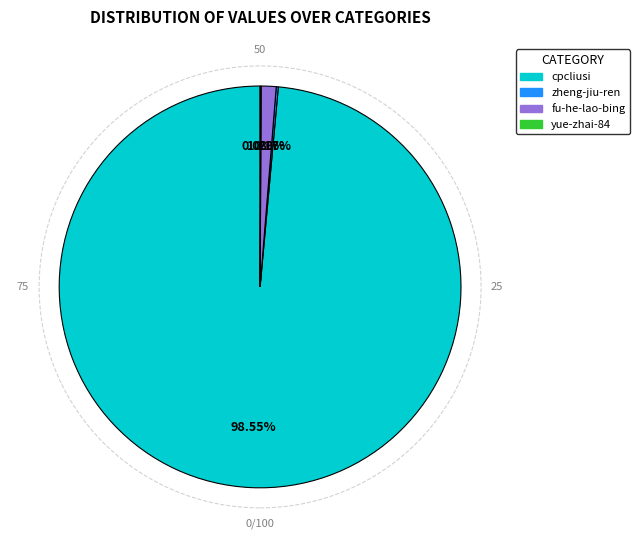

Which category accounts for the majority?

cpcliusi